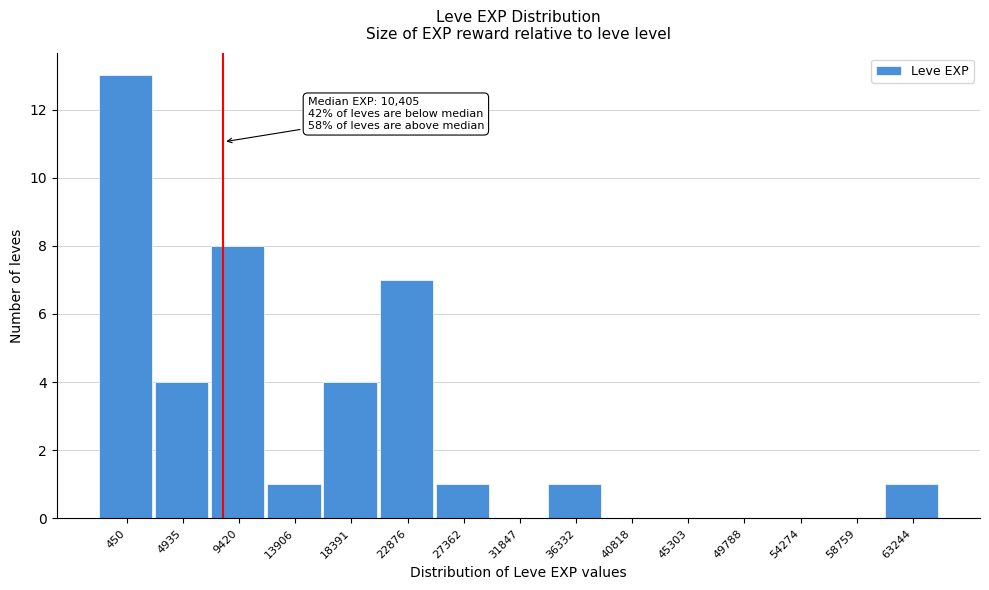

Reading left to right, what are all the values shown in this chart?

450=13	4935=4	9420=8	13906=1	18391=4	22876=7	27362=1	31847=0	36332=1	40818=0	45303=0	49788=0	54274=0	58759=0	63244=1